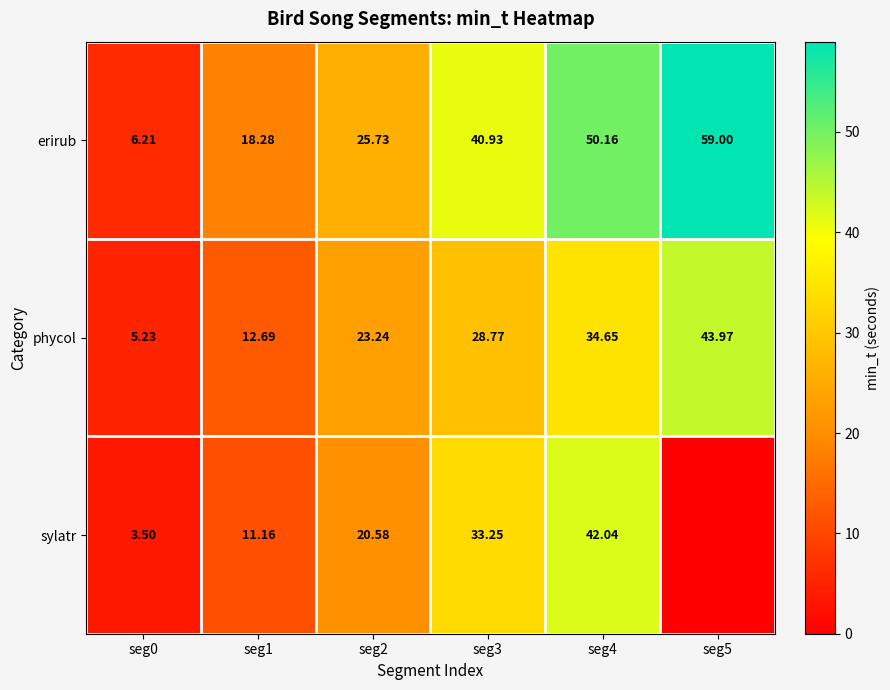

Is the value of erirub at seg2 greater than the value of sylatr at seg0?

Yes